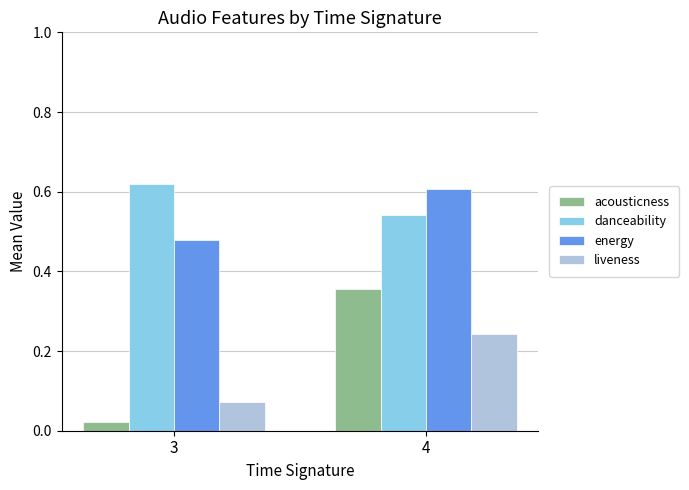

The liveness series shows 0.0 at 3. True or false?

False